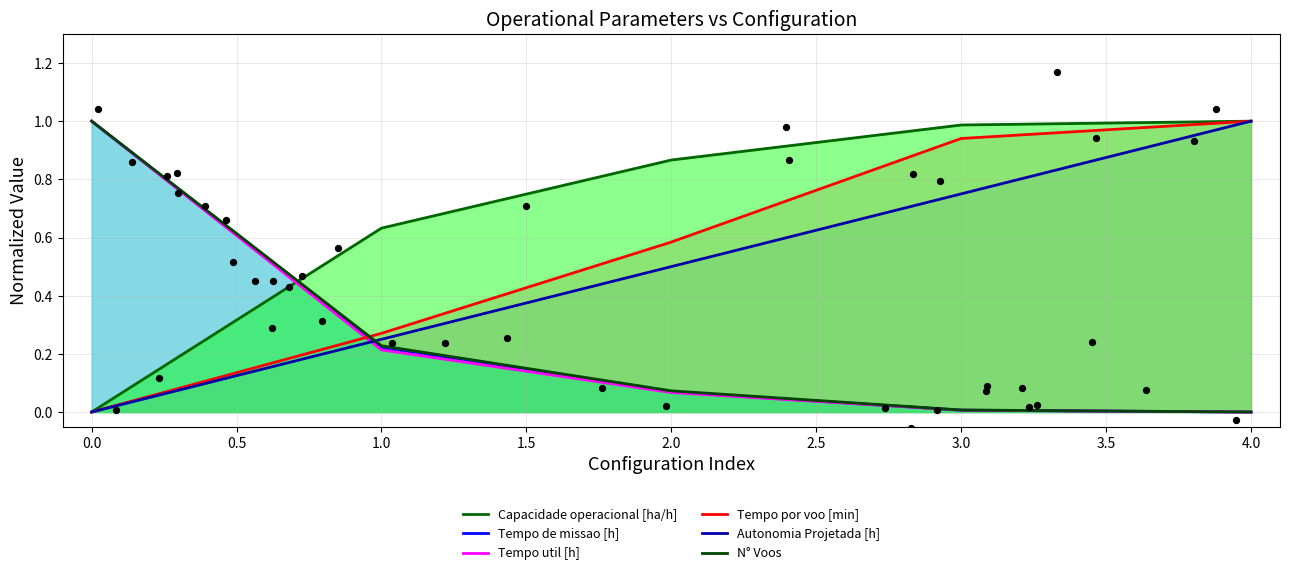

What are all the series names shown in the legend?

Capacidade operacional [ha/h], Tempo de missao [h], Tempo util [h], Tempo por voo [min], Autonomia Projetada [h], N° Voos